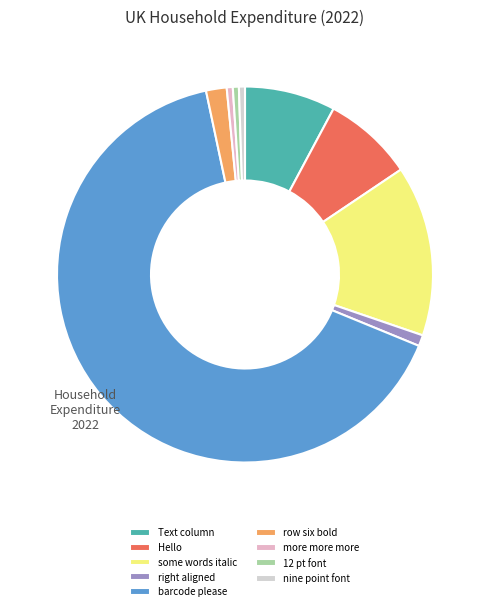

How many slices are in this pie chart?

9